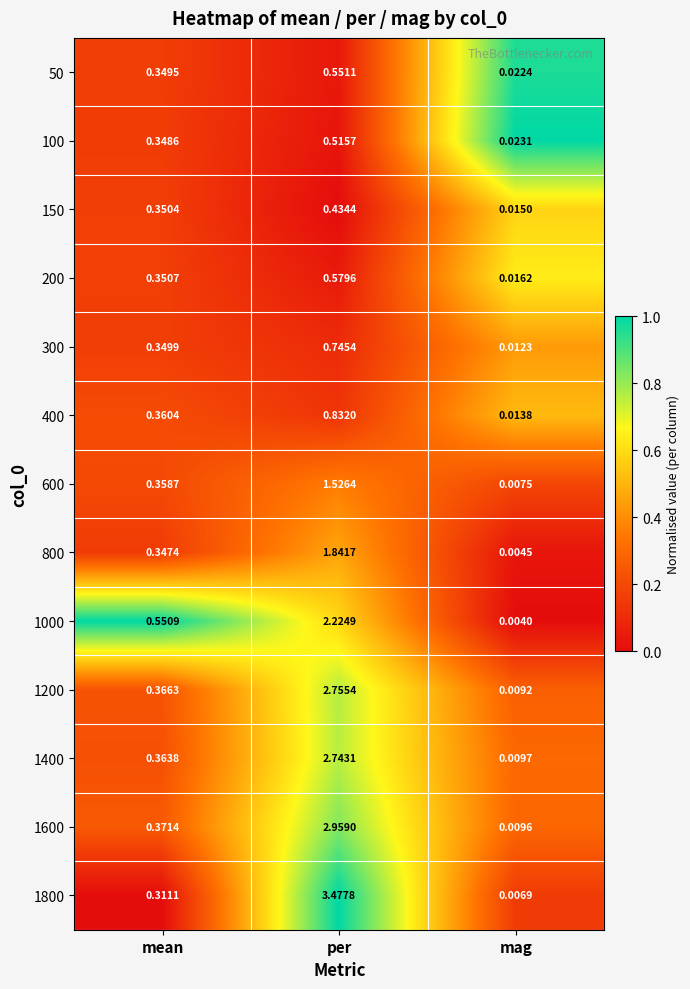

At how many categories does at least one series exceed 0?

3